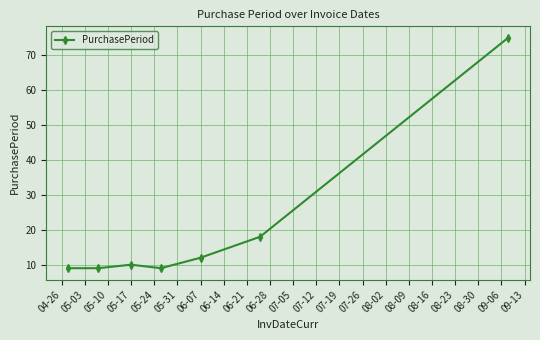

What is the average value?

20